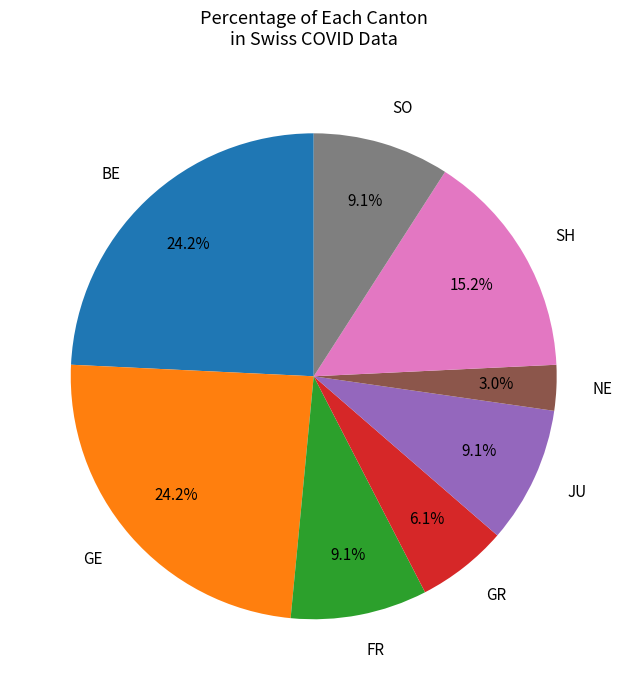

Is there any slice that represents more than half of the pie?

No